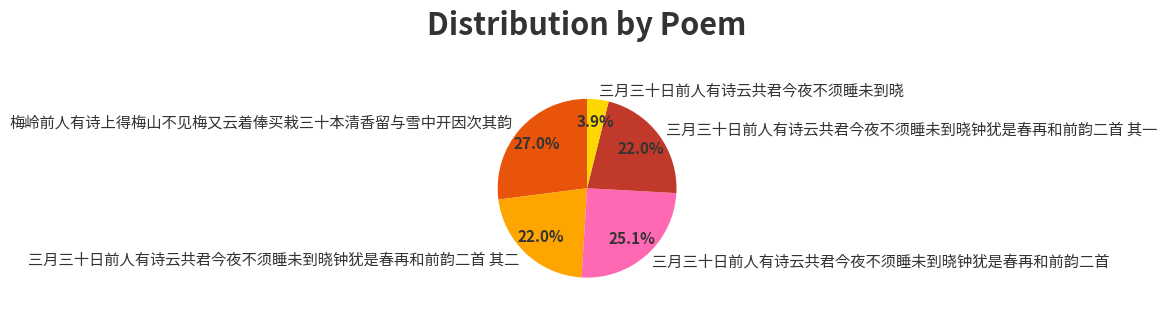

Which has a higher value, 三月三十日前人有诗云共君今夜不须睡未到晓 or 梅岭前人有诗上得梅山不见梅又云着俸买栽三十本清香留与雪中开因次其韵?

梅岭前人有诗上得梅山不见梅又云着俸买栽三十本清香留与雪中开因次其韵